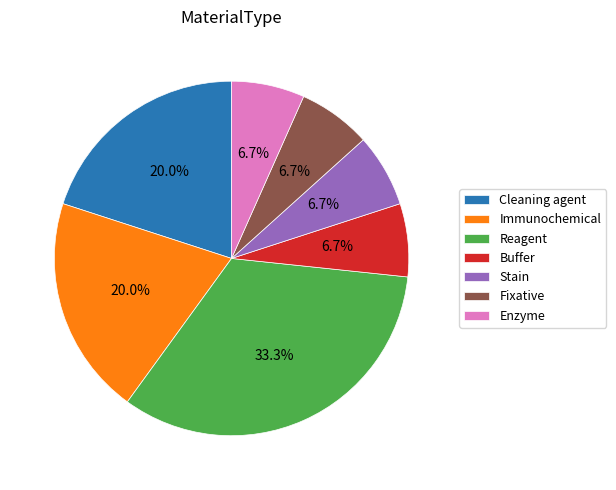

What percentage is NOT represented by Enzyme?

93.3%